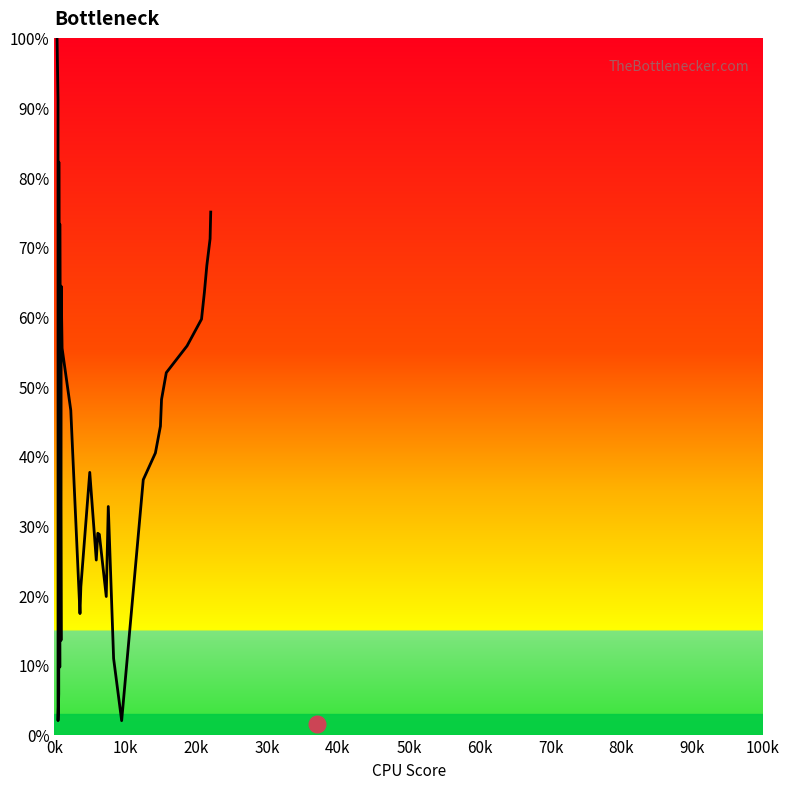

What is the smallest value displayed?

2.0